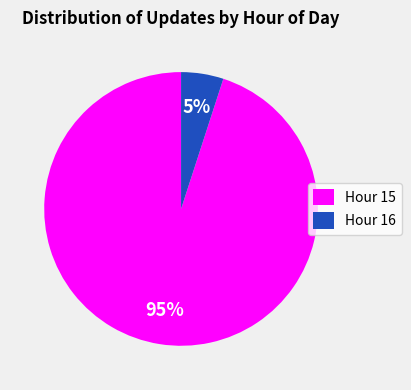

Is there a majority slice in this chart?

Yes